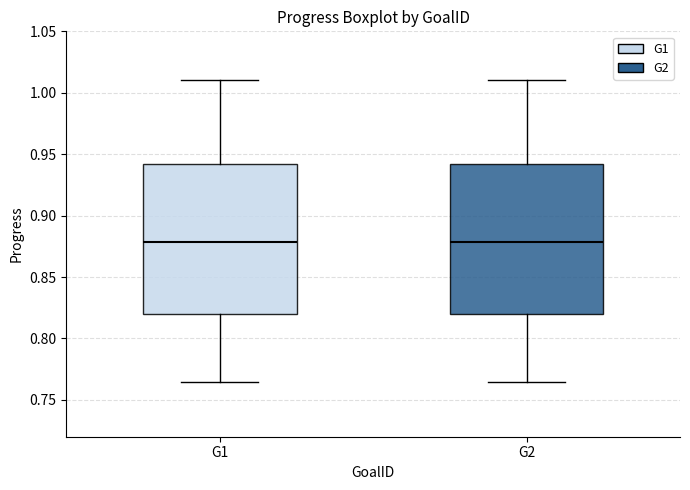

Reading left to right, read every box against the y-axis: the position of its median line, the range the box covers, and the ends of its whiskers. The values are not printed on the chart, so give them approximately, as read against the axis.

G1: median 0.880, box 0.820 to 0.940, whiskers 0.765 to 1.010
G2: median 0.880, box 0.820 to 0.940, whiskers 0.765 to 1.010